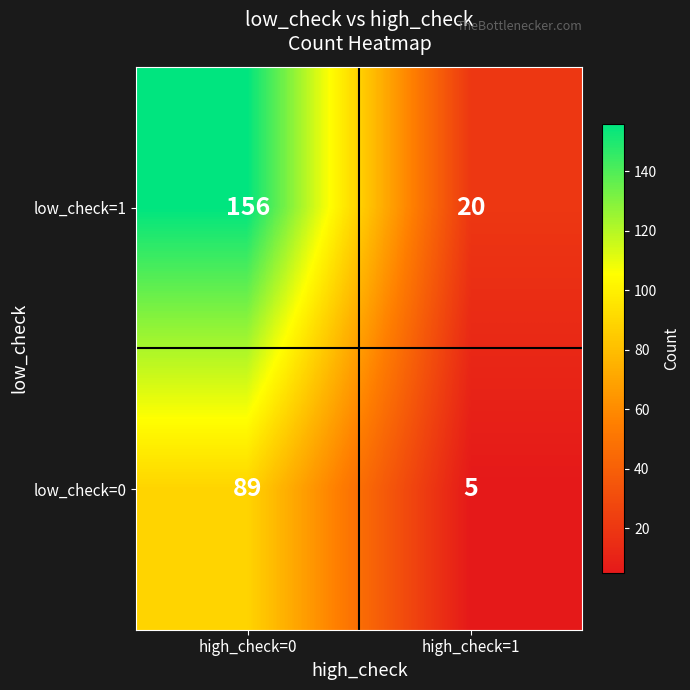

What is the smallest value displayed?

5